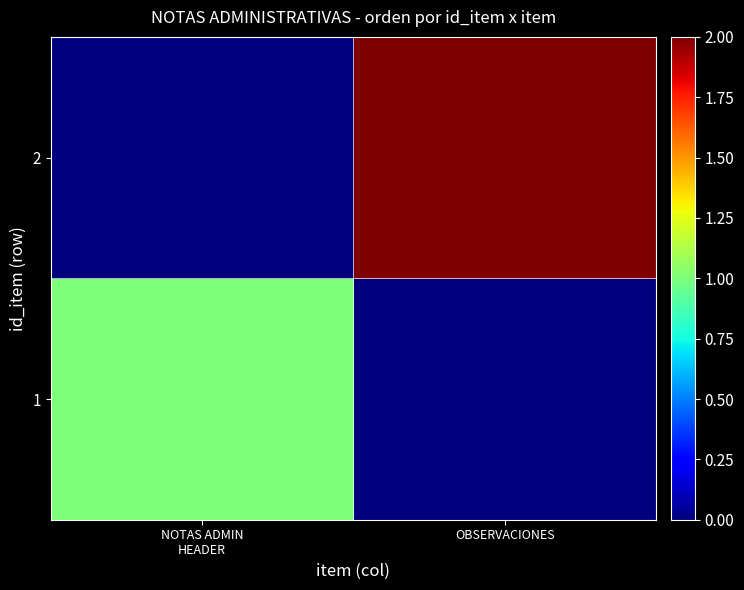

List the series in order of their peak value, highest first.

2, 1